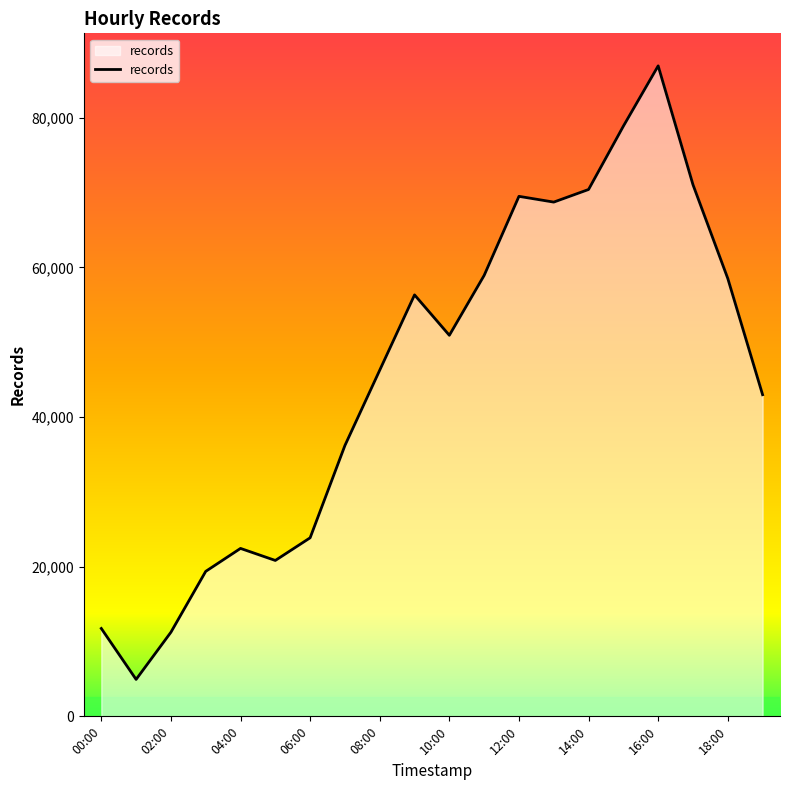

What is the smallest value displayed?

4935